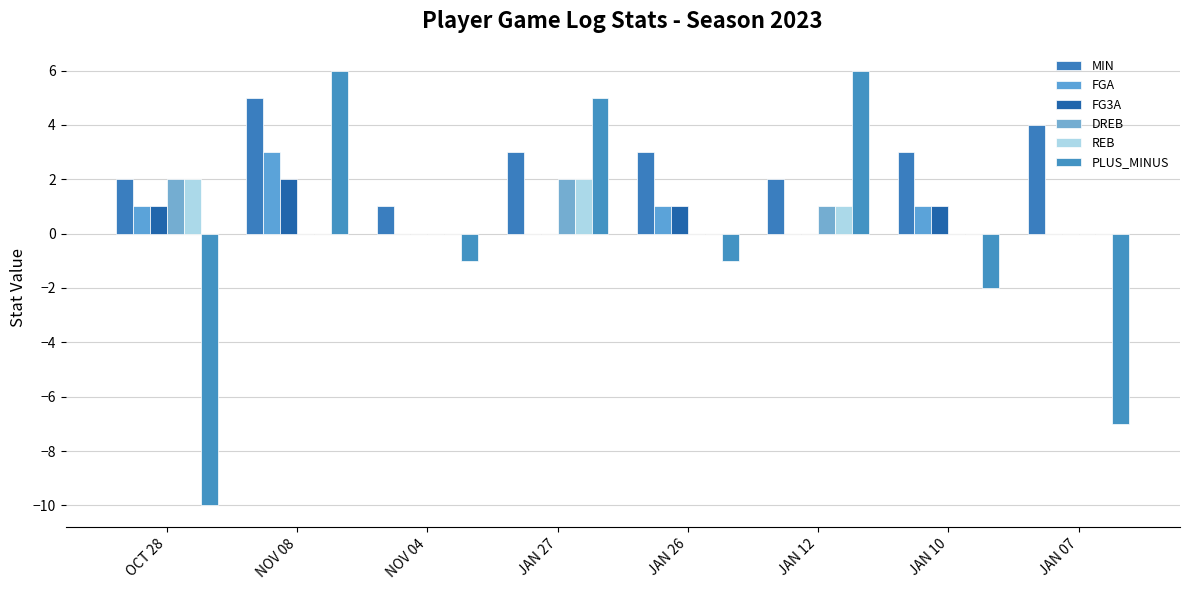

What are all the series names shown in the legend?

MIN, FGA, FG3A, DREB, REB, PLUS_MINUS